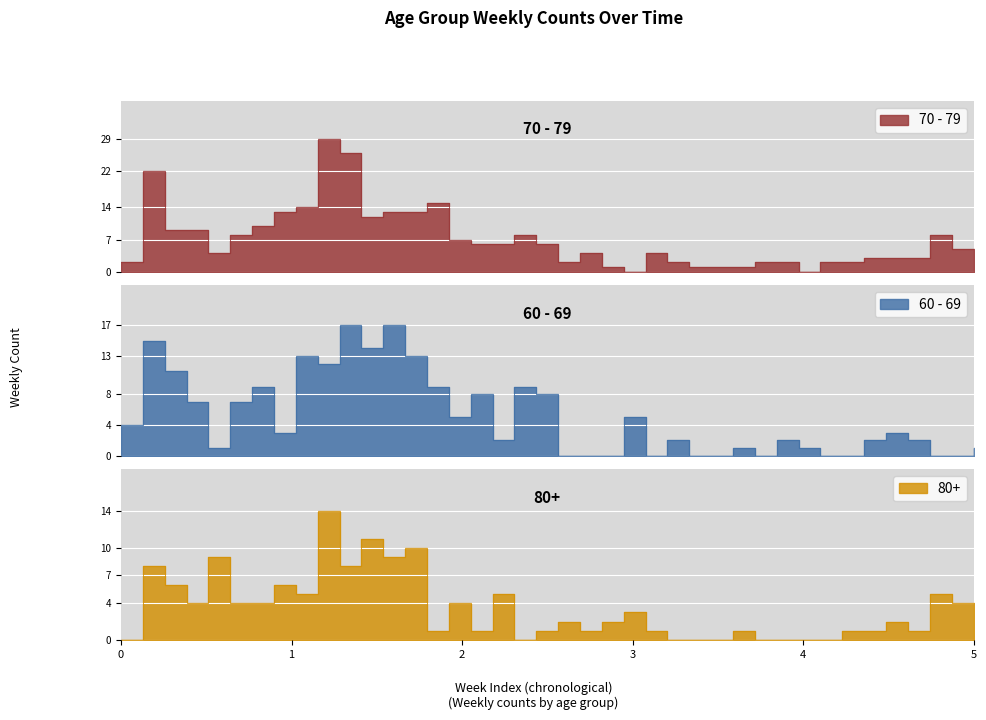

Does the chart display data point markers on the line(s)?

No